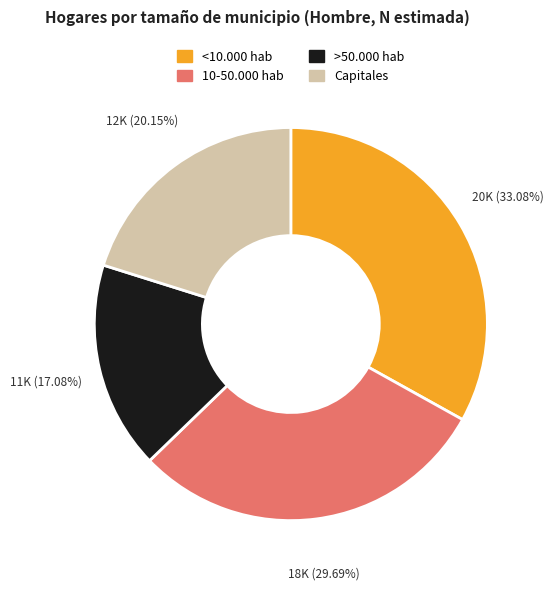

Is <10.000 hab the majority of the pie?

No